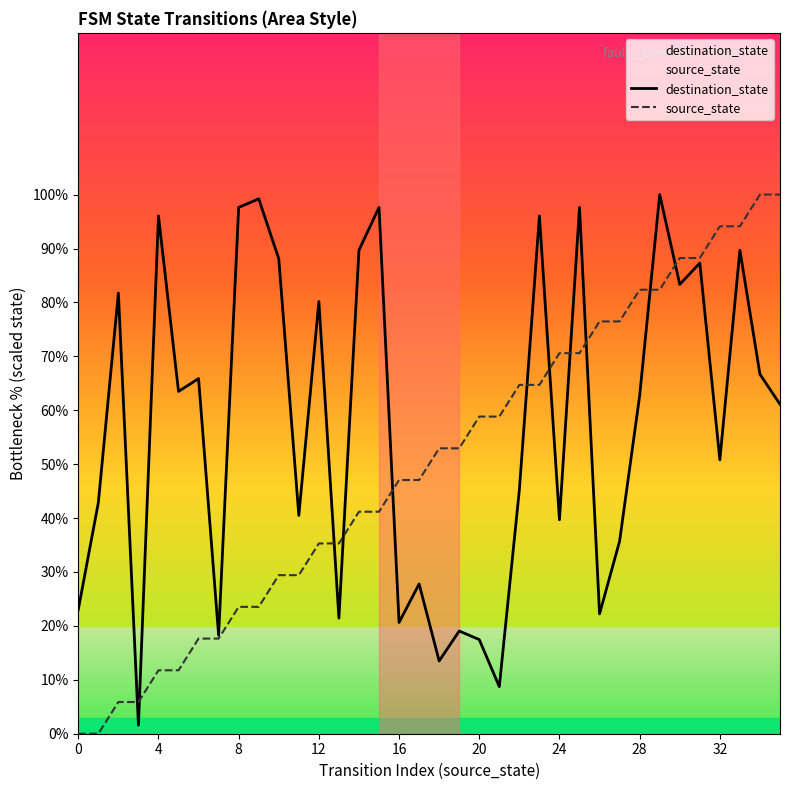

At how many categories does at least one series exceed 58?

26